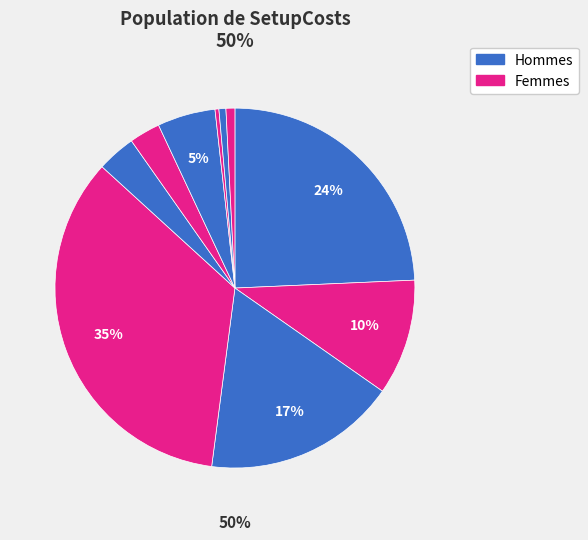

Approximately how many times larger is the value at 7 compared to 2?

0.5